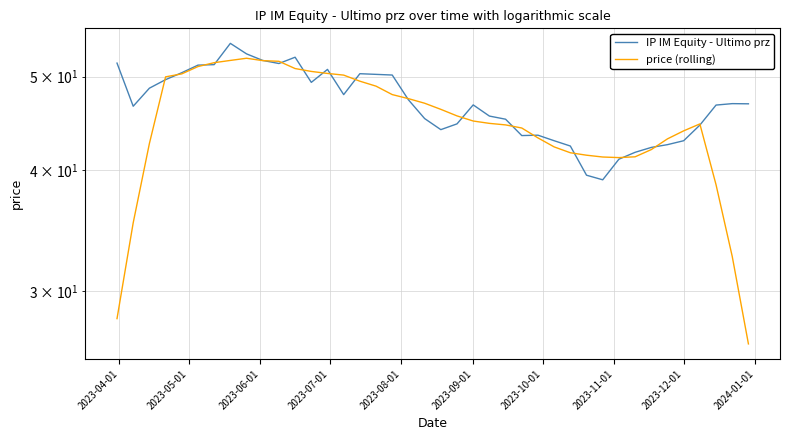

What is the average value of the IP IM Equity - Ultimo prz series?

46.9